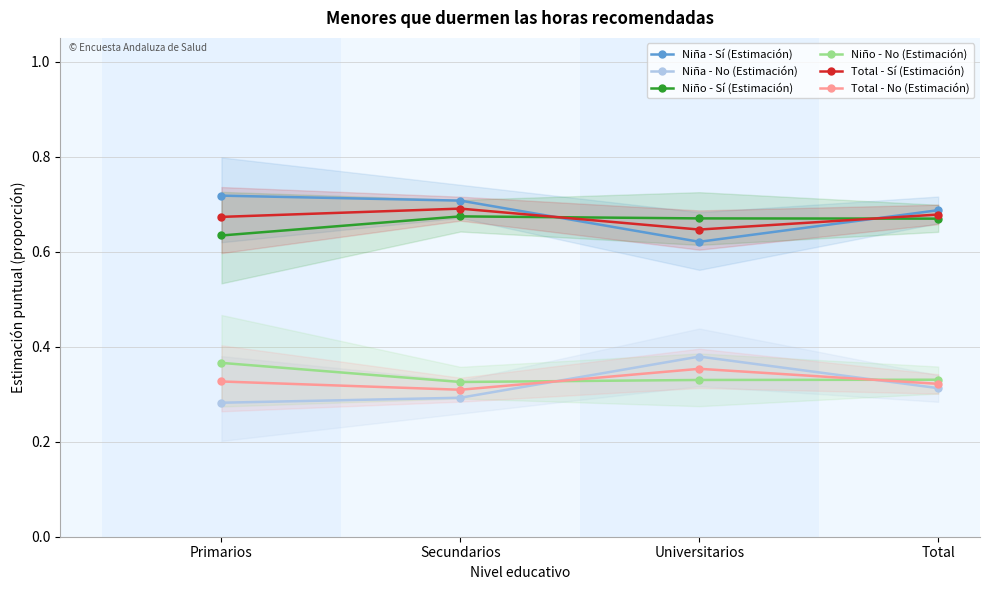

What is the label of the 2nd point from the right?

Universitarios